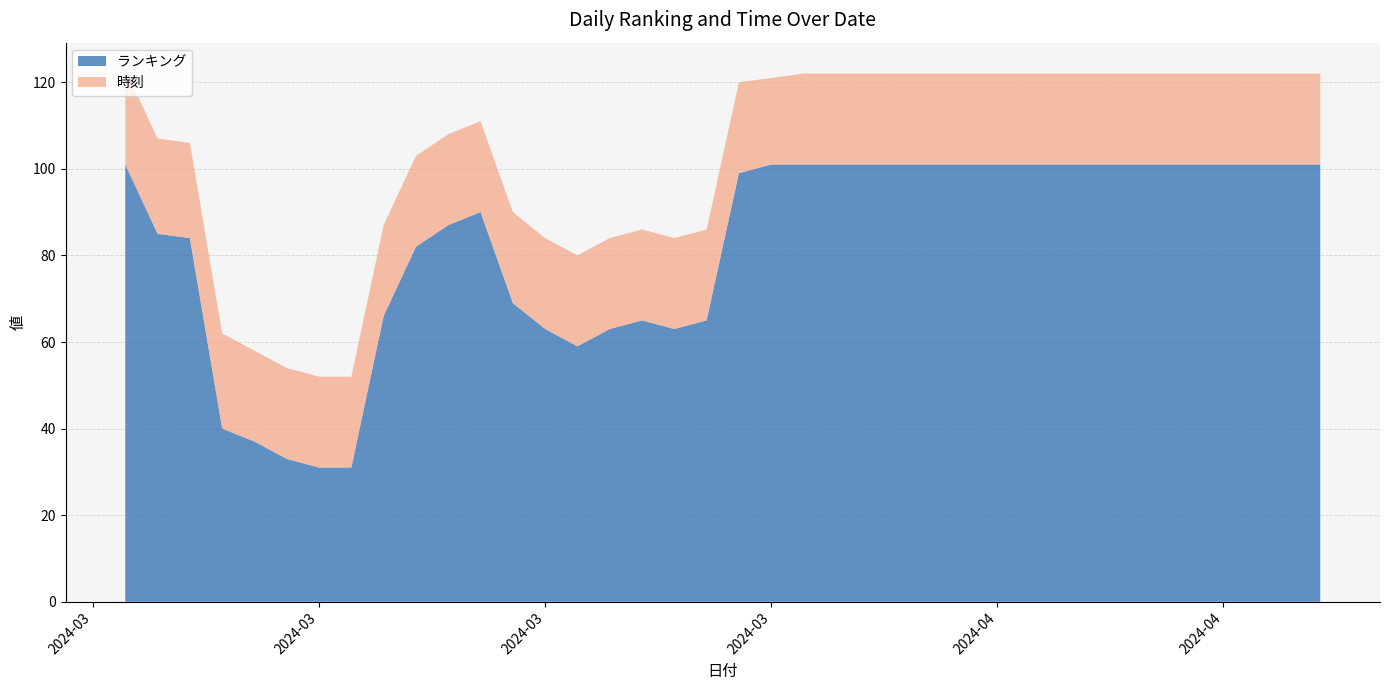

Reading right to left, what are all the values shown in this chart?

ランキング: 101	101	101	101	101	101	101	101	101	101	101	101	101	101	101	101	101	101	99	65	63	65	63	59	63	69	90	87	82	66	31	31	33	37	40	84	85	101
時刻: 21	21	21	21	21	21	21	21	21	21	21	21	21	21	21	21	21	20	21	21	21	21	21	21	21	21	21	21	21	21	21	21	21	21	22	22	22	22